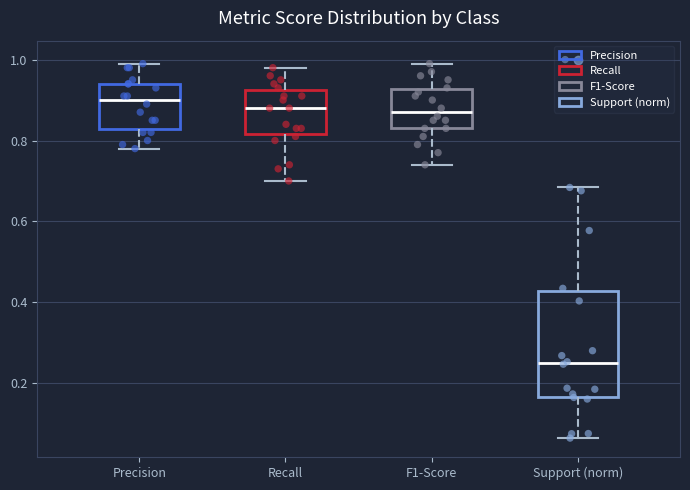

Reading left to right, transcribe this box plot: for each box, give where its median line is, the range the box spans, and where its two whiskers end, as read against the y-axis. The values are not printed on the chart, so give them approximately, as read against the axis.

Precision: median 0.90, box 0.82 to 0.94, whiskers 0.78 to 1.00
Recall: median 0.88, box 0.82 to 0.92, whiskers 0.70 to 0.98
F1-Score: median 0.88, box 0.84 to 0.92, whiskers 0.74 to 1.00
Support (norm): median 0.26, box 0.16 to 0.42, whiskers 0.06 to 0.68